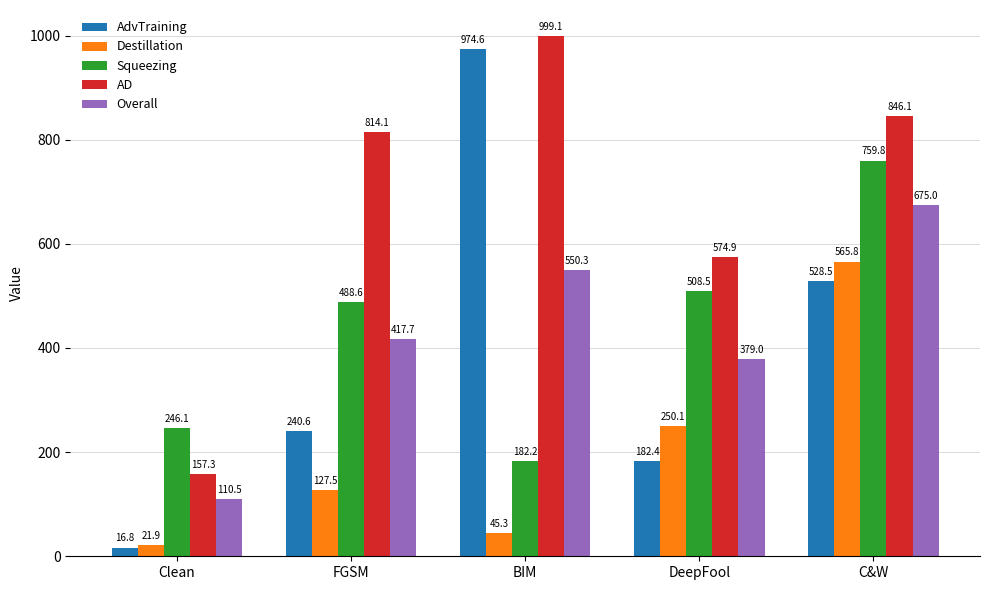

What is the difference between the highest and lowest values at Clean?

229.3